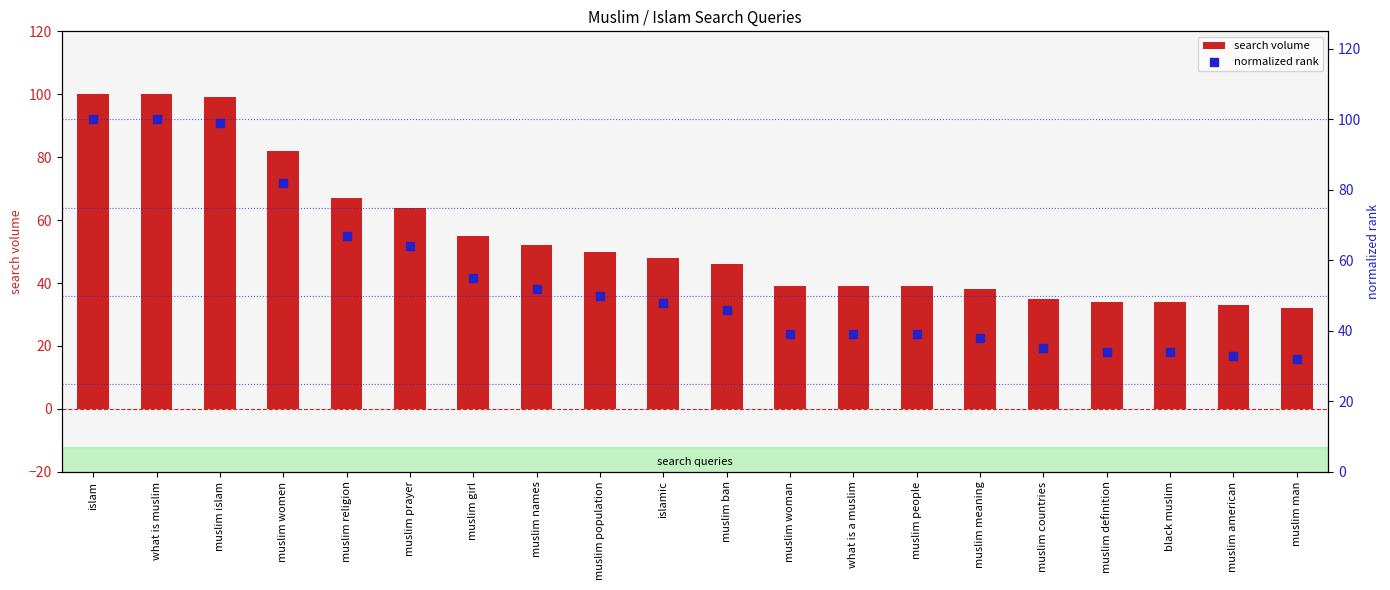

At how many categories does at least one series exceed 47?

10